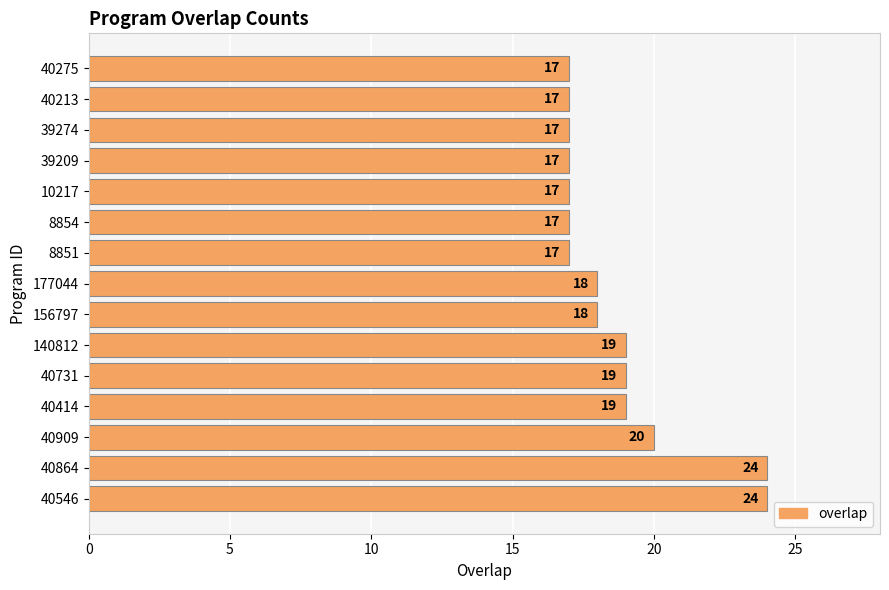

What is the smallest value displayed?

17